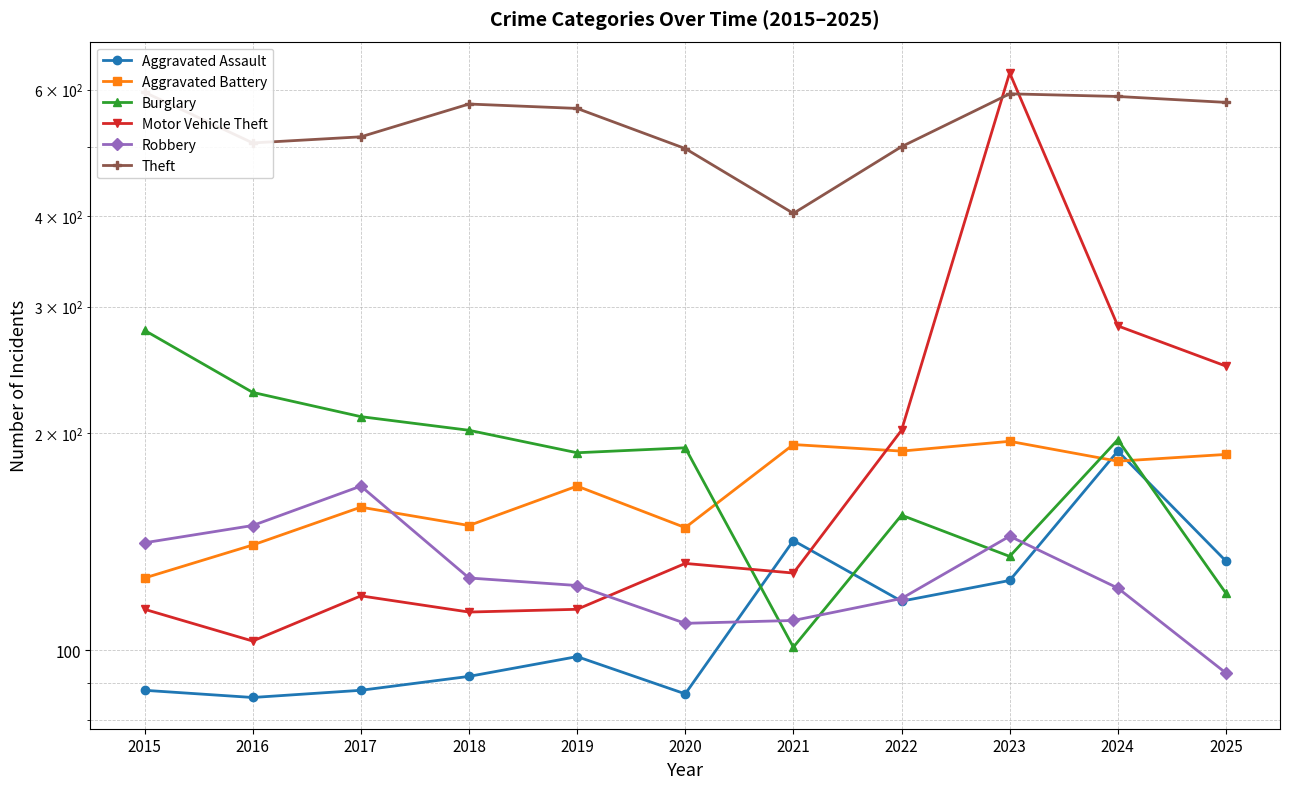

Reading right to left, list all the values displayed in this chart.

Aggravated Assault: 133	189	125	117	142	87	98	92	88	86	88
Aggravated Battery: 187	183	195	189	193	148	169	149	158	140	126
Burglary: 120	196	135	154	101	191	188	202	211	228	278
Motor Vehicle Theft: 248	282	633	202	128	132	114	113	119	103	114
Robbery: 93	122	144	118	110	109	123	126	169	149	141
Theft: 576	587	592	500	404	497	565	573	516	506	595